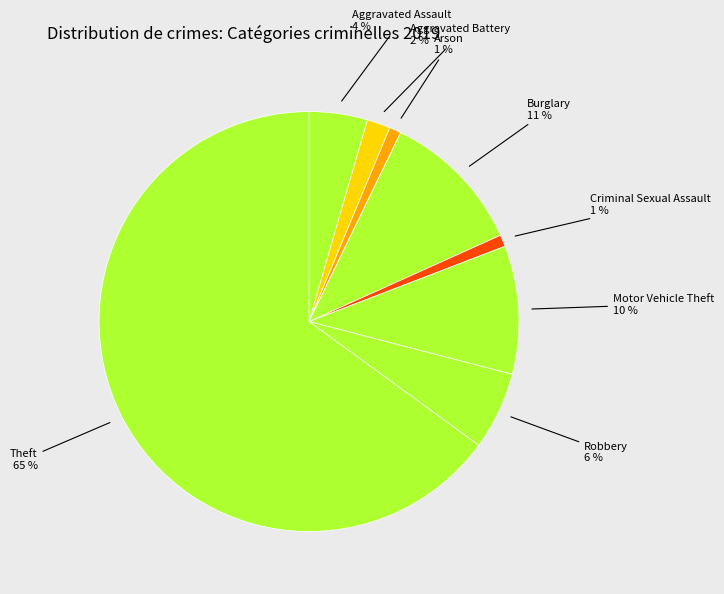

To the nearest percent, what is the difference between the largest and smallest slice percentages?

64%